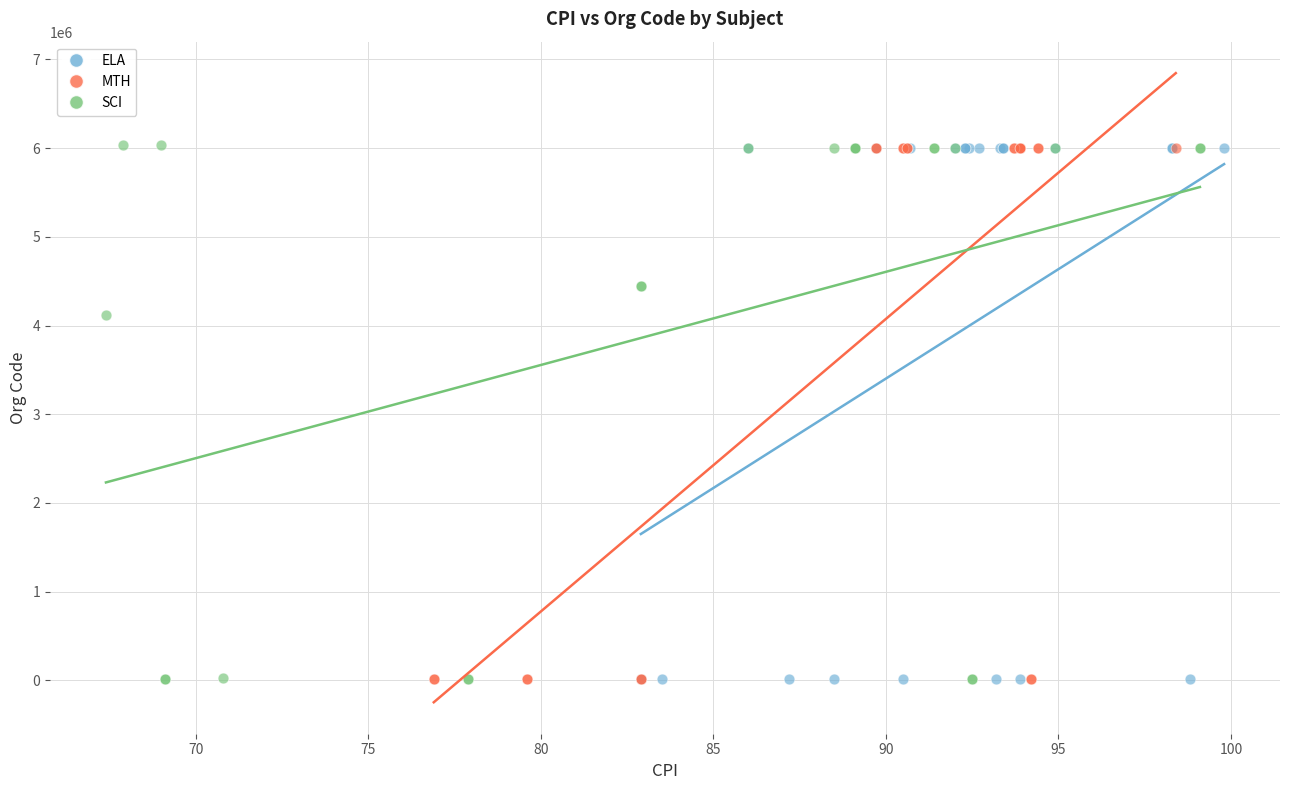

What are all the series names shown in the legend?

ELA, MTH, SCI